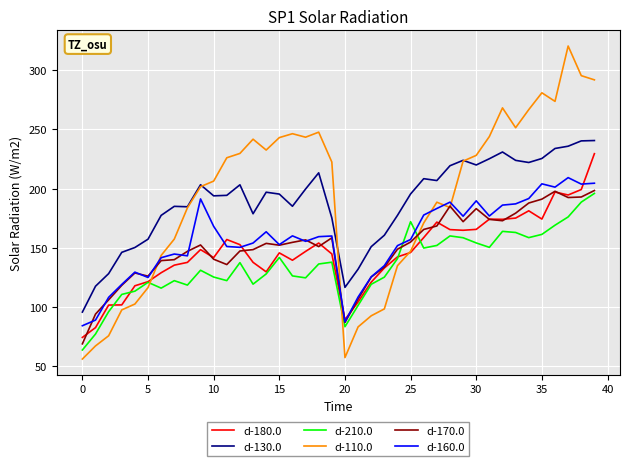

What are all the series names shown in the legend?

d-180.0, d-130.0, d-210.0, d-110.0, d-170.0, d-160.0